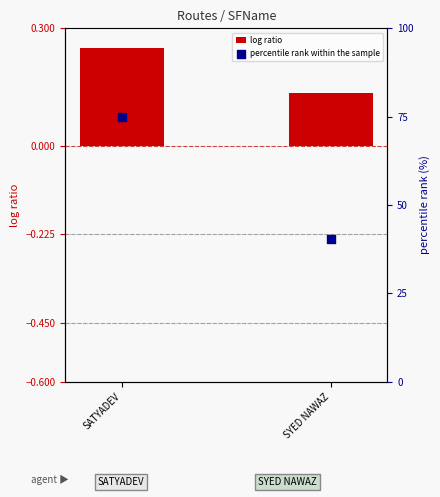

Which series has the widest spread of Y values?

percentile rank within the sample